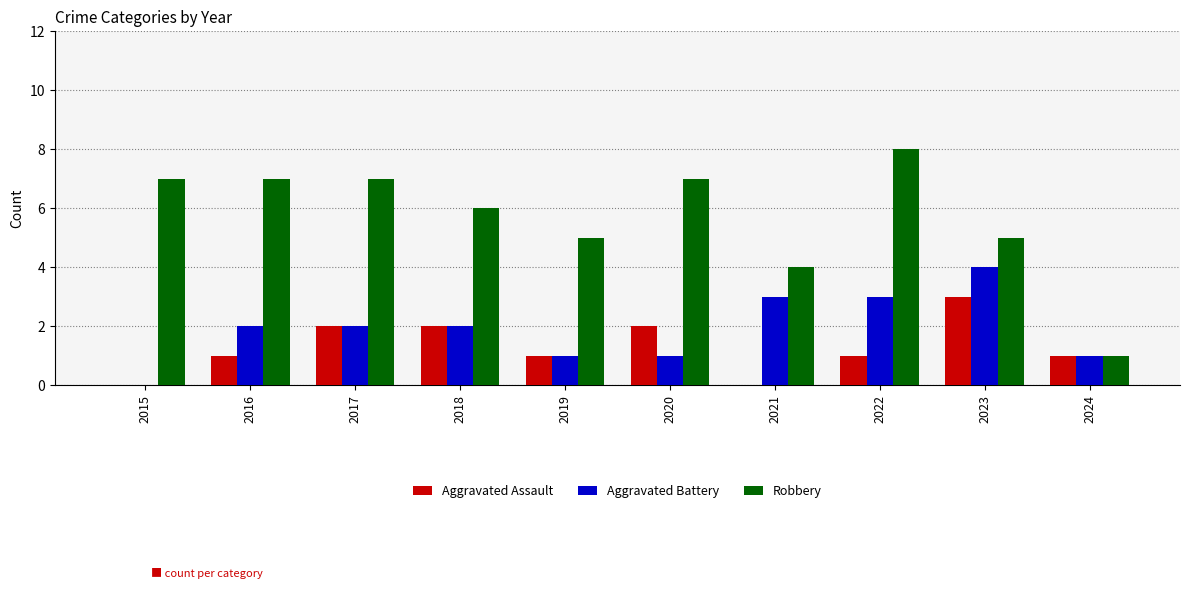

Is it true that Aggravated Battery equals 1 at 2019?

True